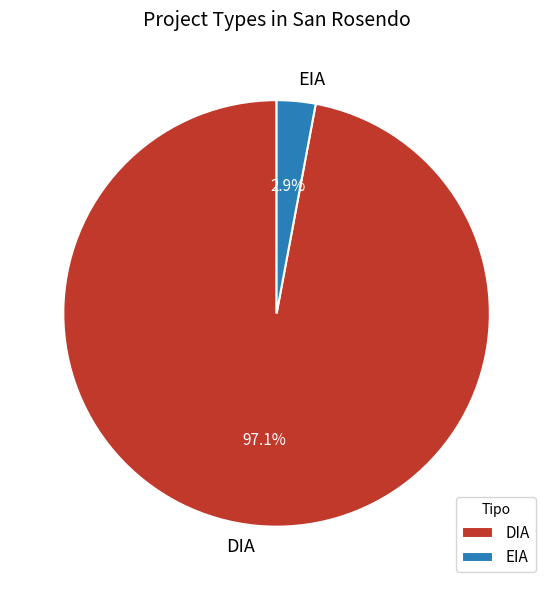

To the nearest percent, what is the difference between the DIA and EIA slice percentages?

94%